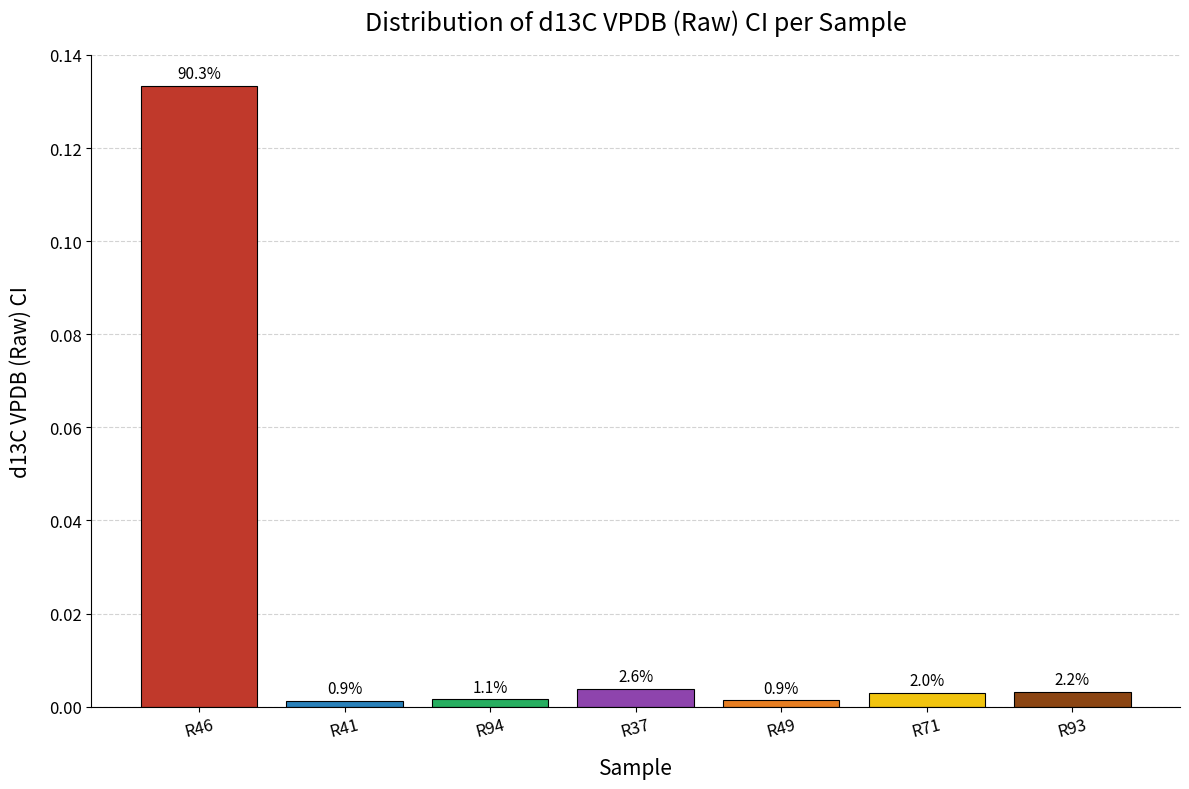

List the labels in order of value, largest first.

R46, R37, R93, R71, R94, R49, R41